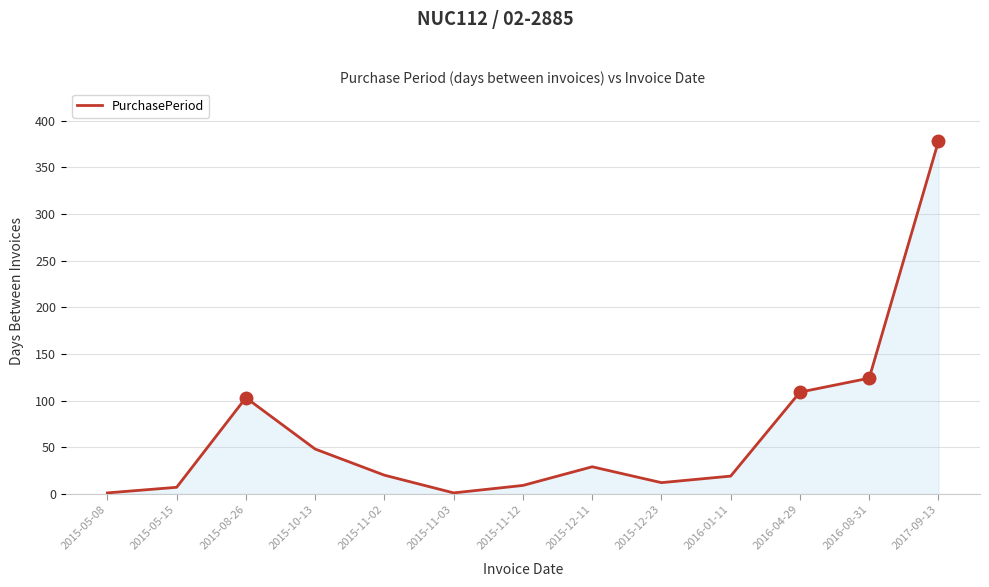

What position from the left is 2015-12-23?

9